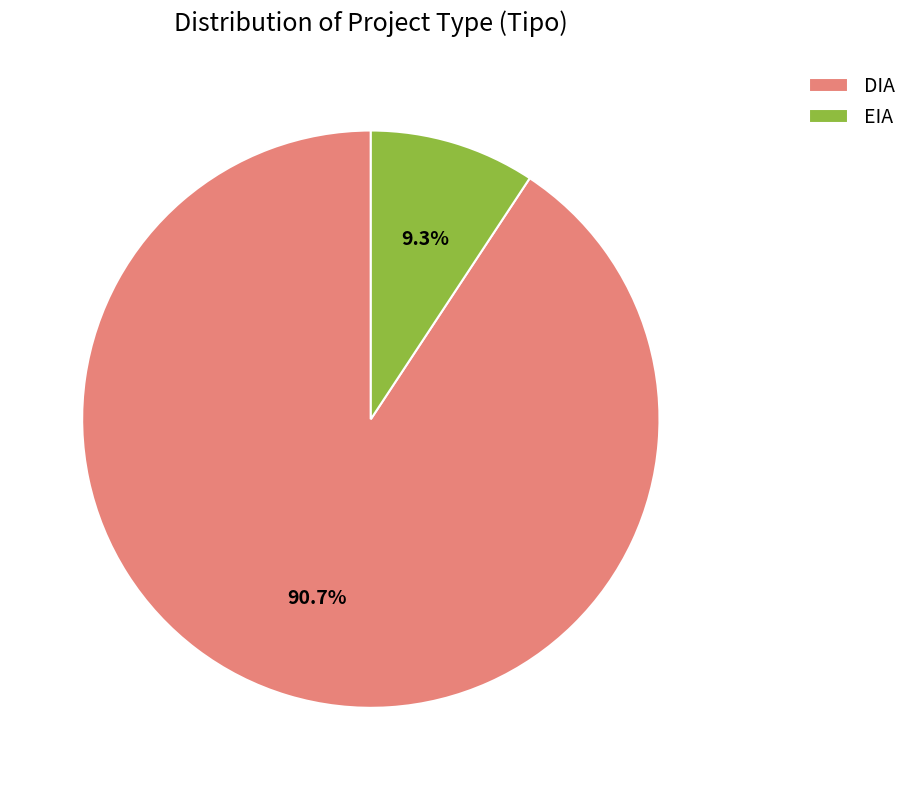

Rank the categories by value from highest to lowest.

DIA, EIA